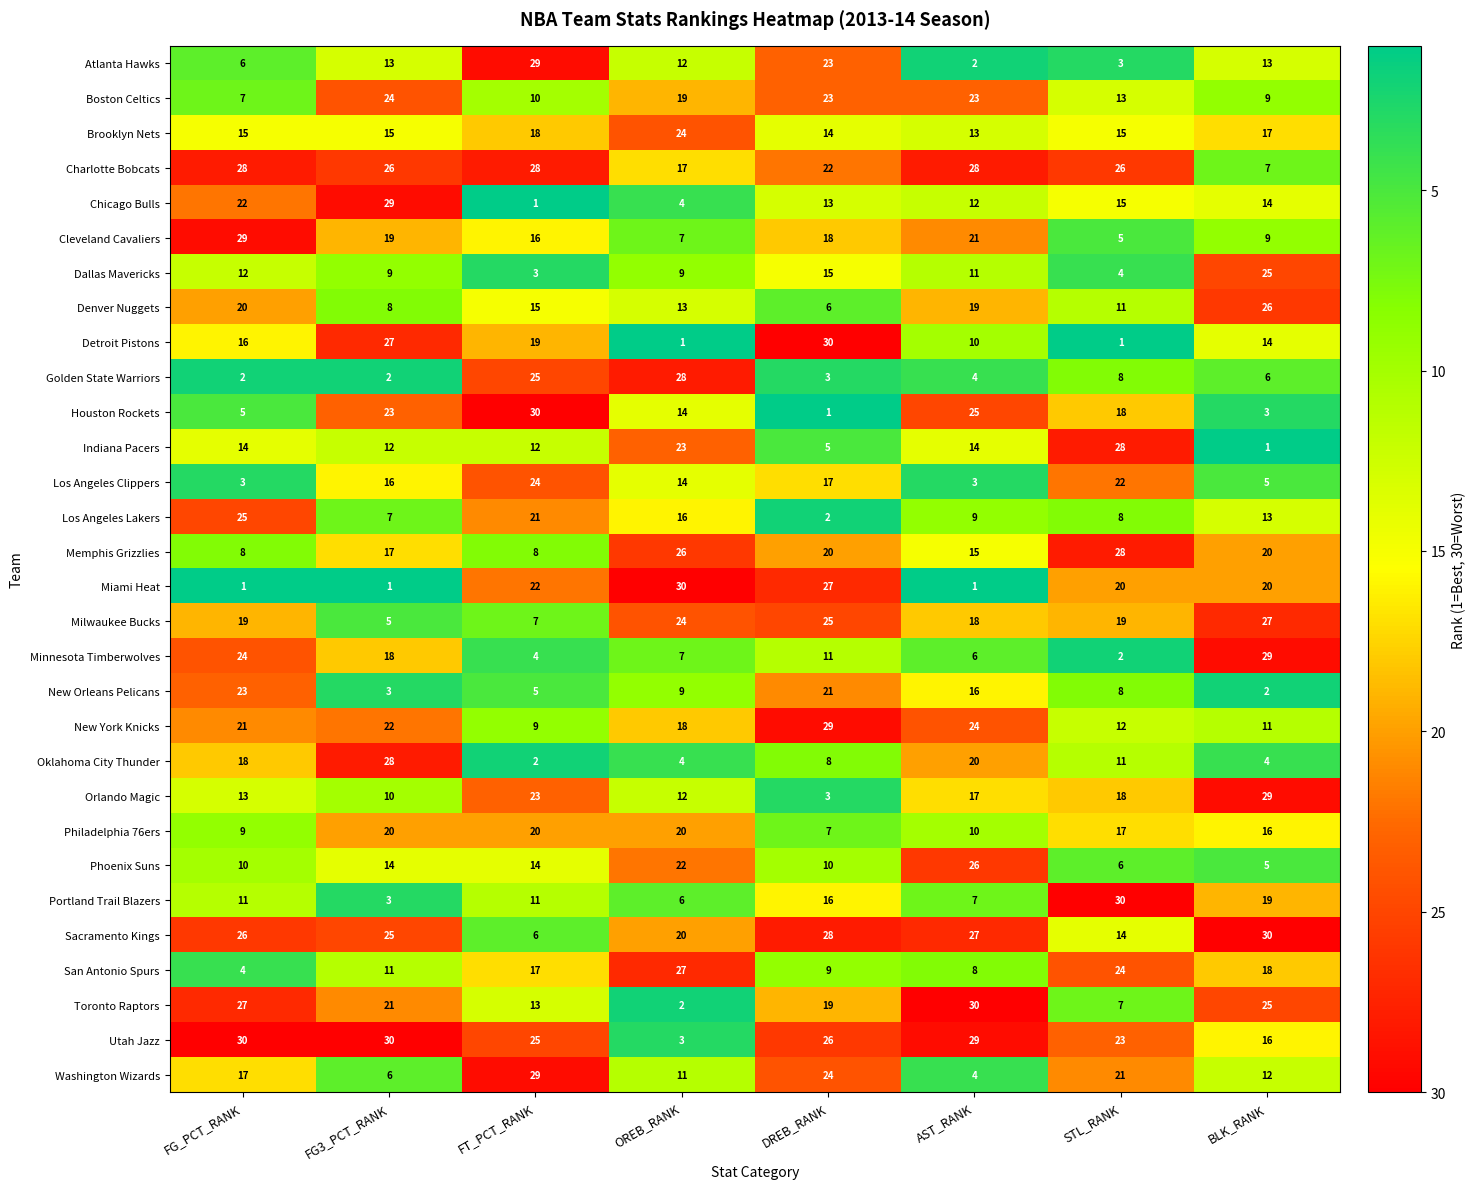

Which series changed the most between FT_PCT_RANK and BLK_RANK?

Houston Rockets